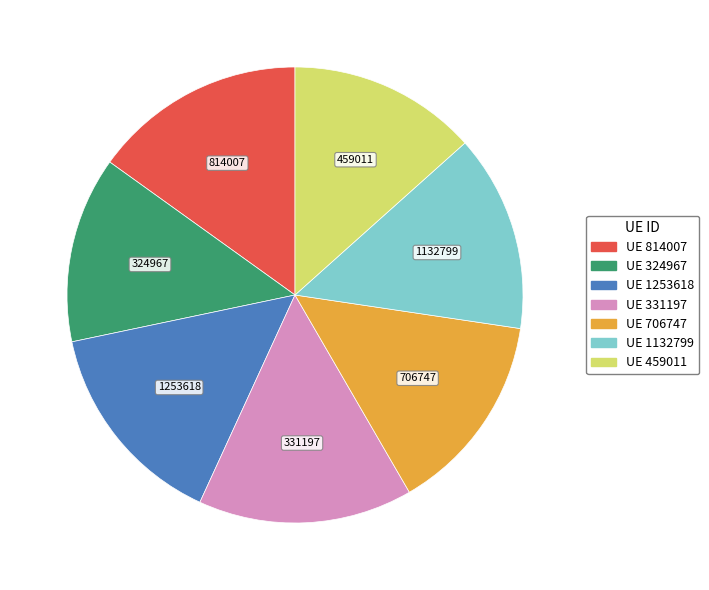

Does any single category account for the majority?

No